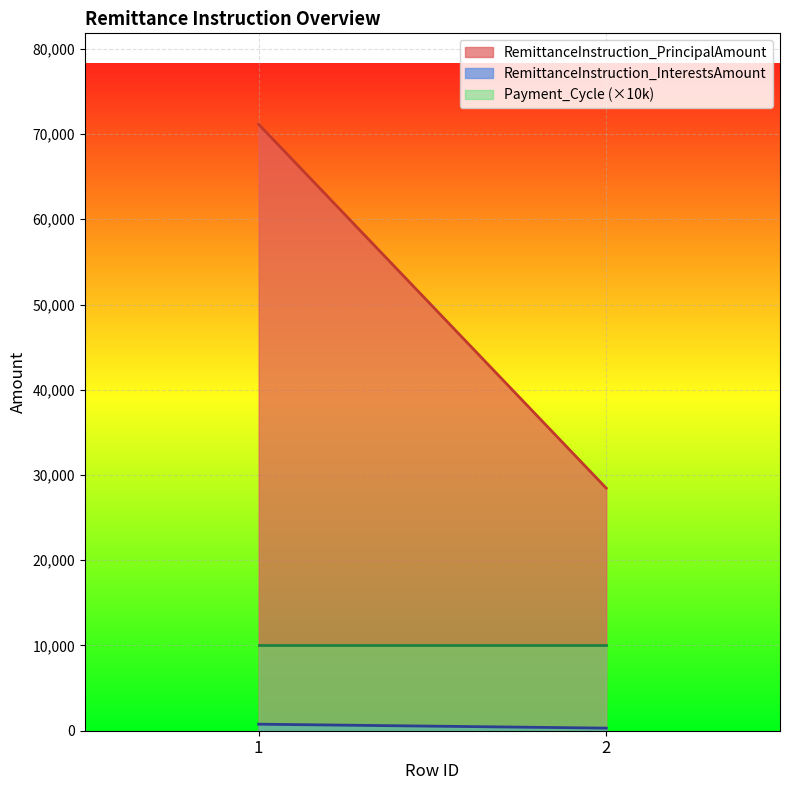

What is the average value of the RemittanceInstruction_InterestsAmount series?

536.0